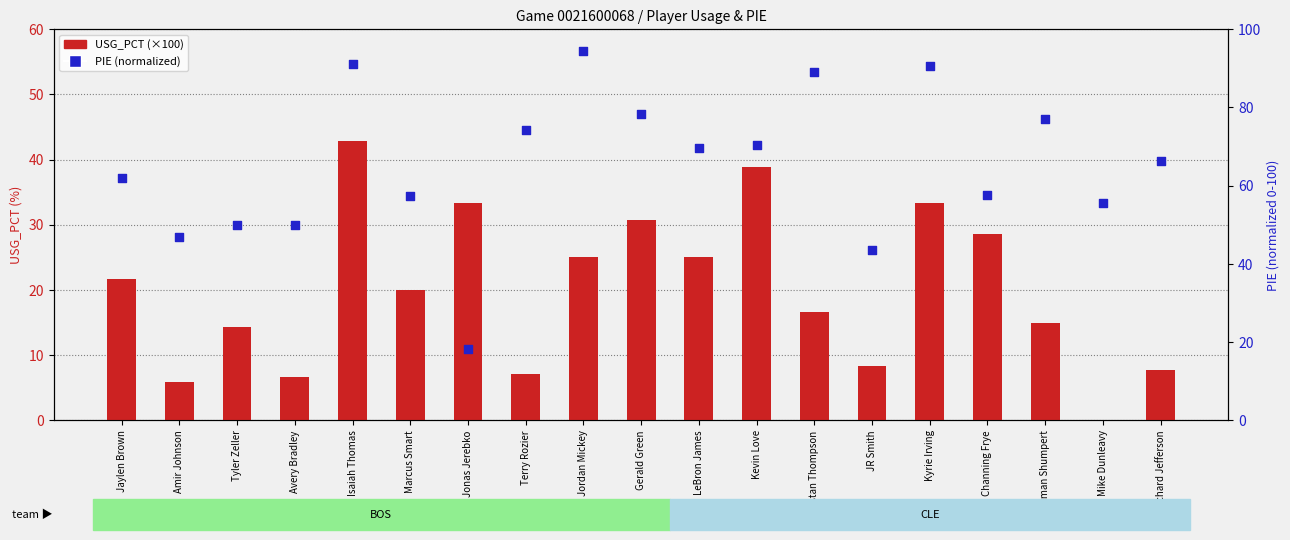

At which category is the sum across all series the highest?

Isaiah Thomas